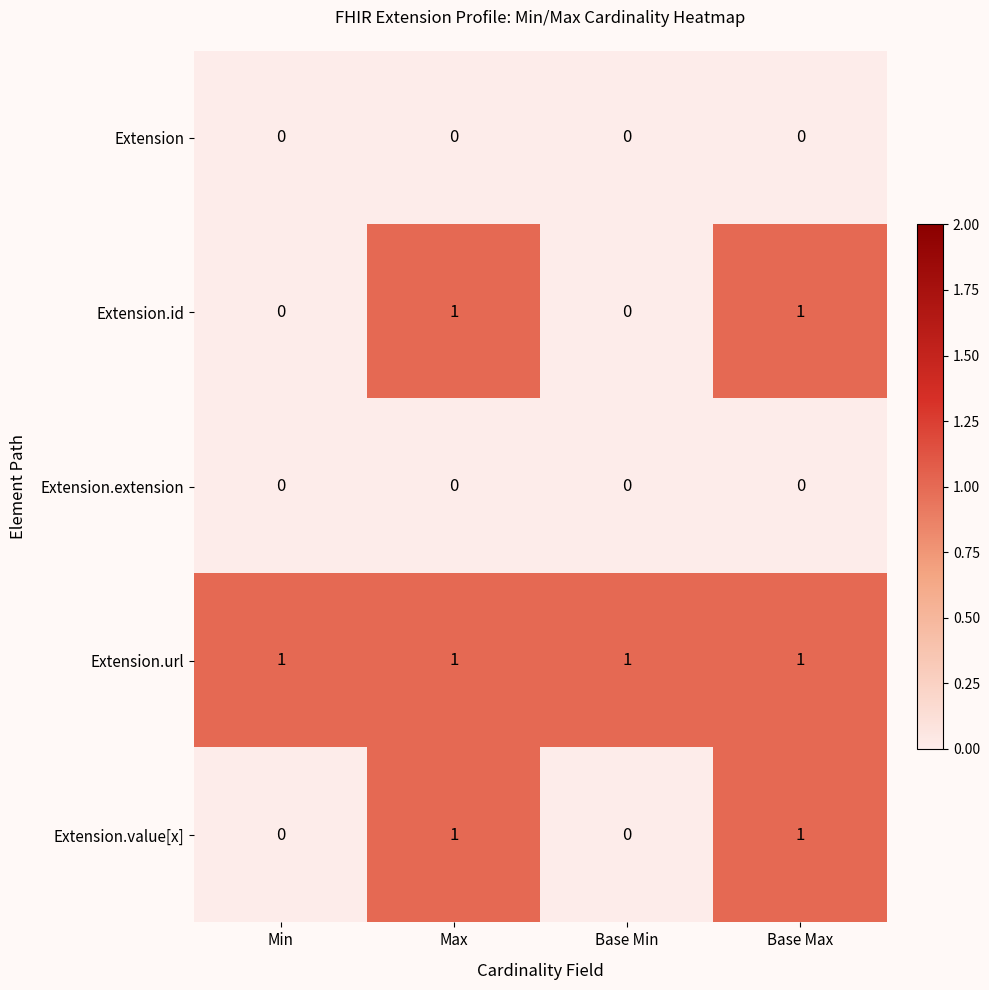

Count the Extension.id values in the range 0 to 1.

4